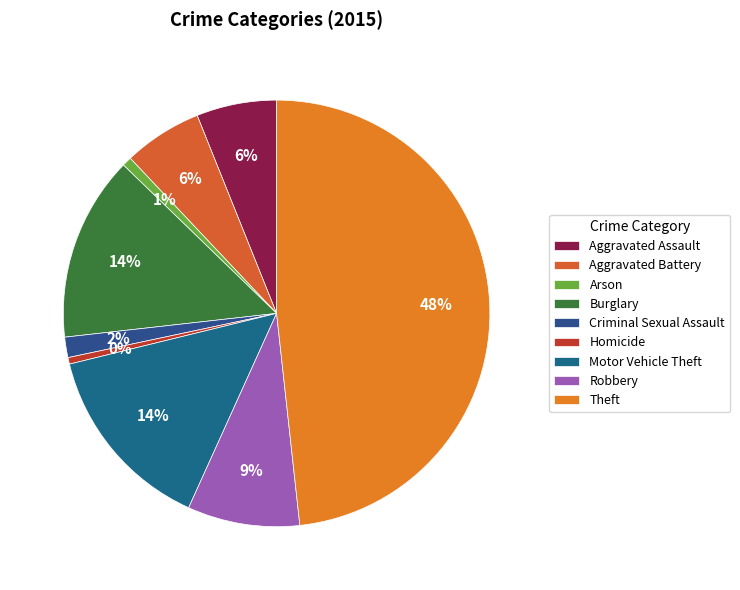

Count the number of slices in the pie.

9